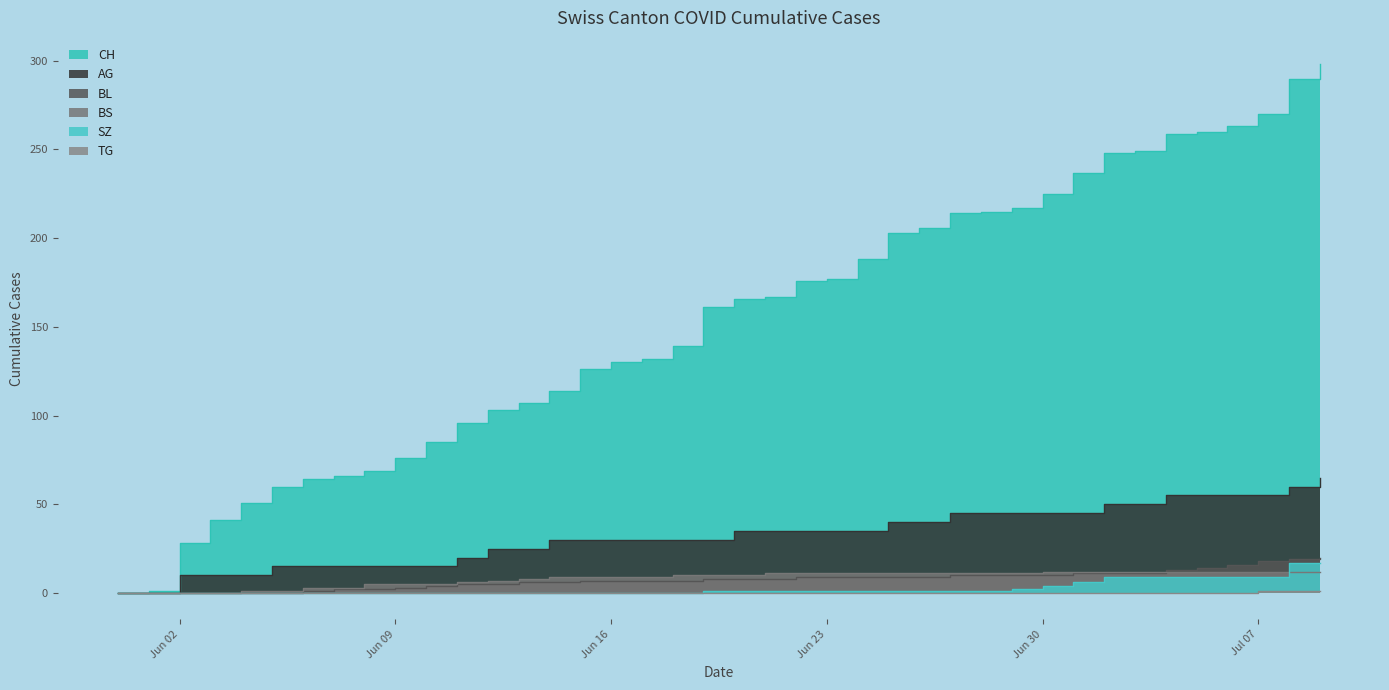

Which series has the largest total across all categories?

CH